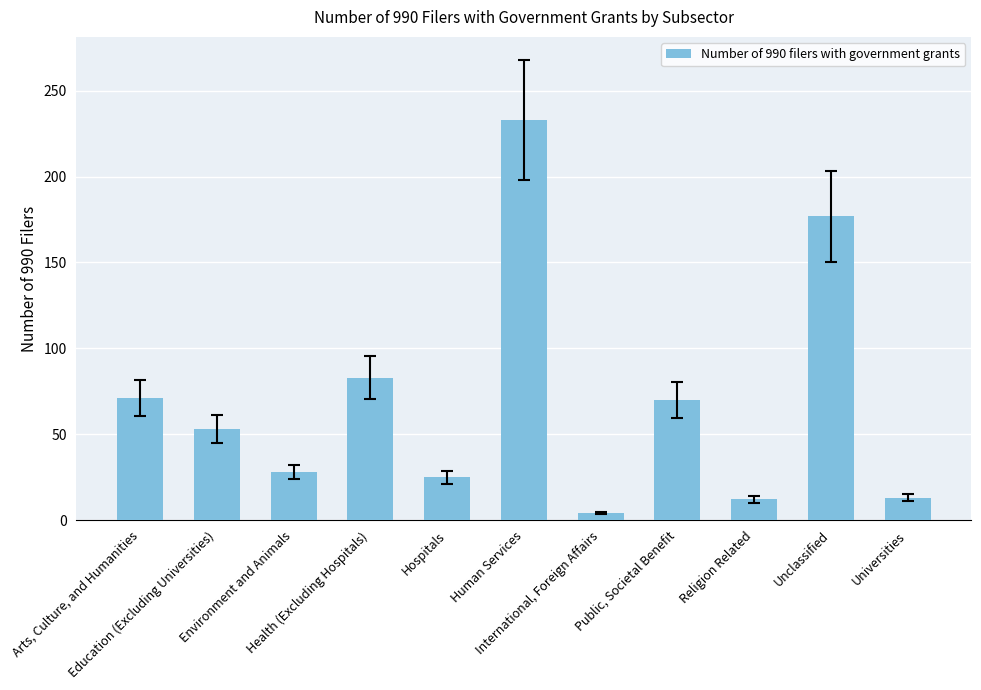

What is the value of the 3rd bar from the left?

28